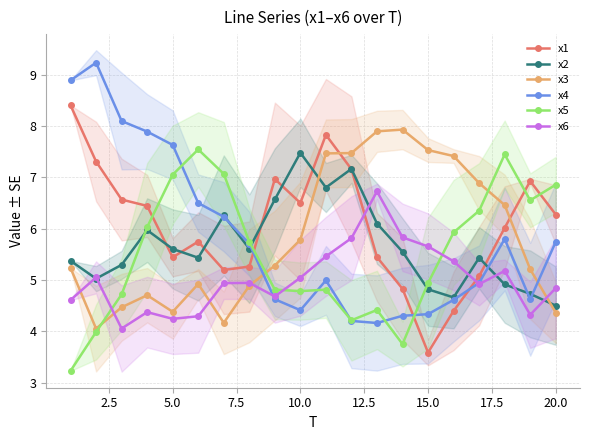

True or false: x4 has more than 2 interior local peaks.

True